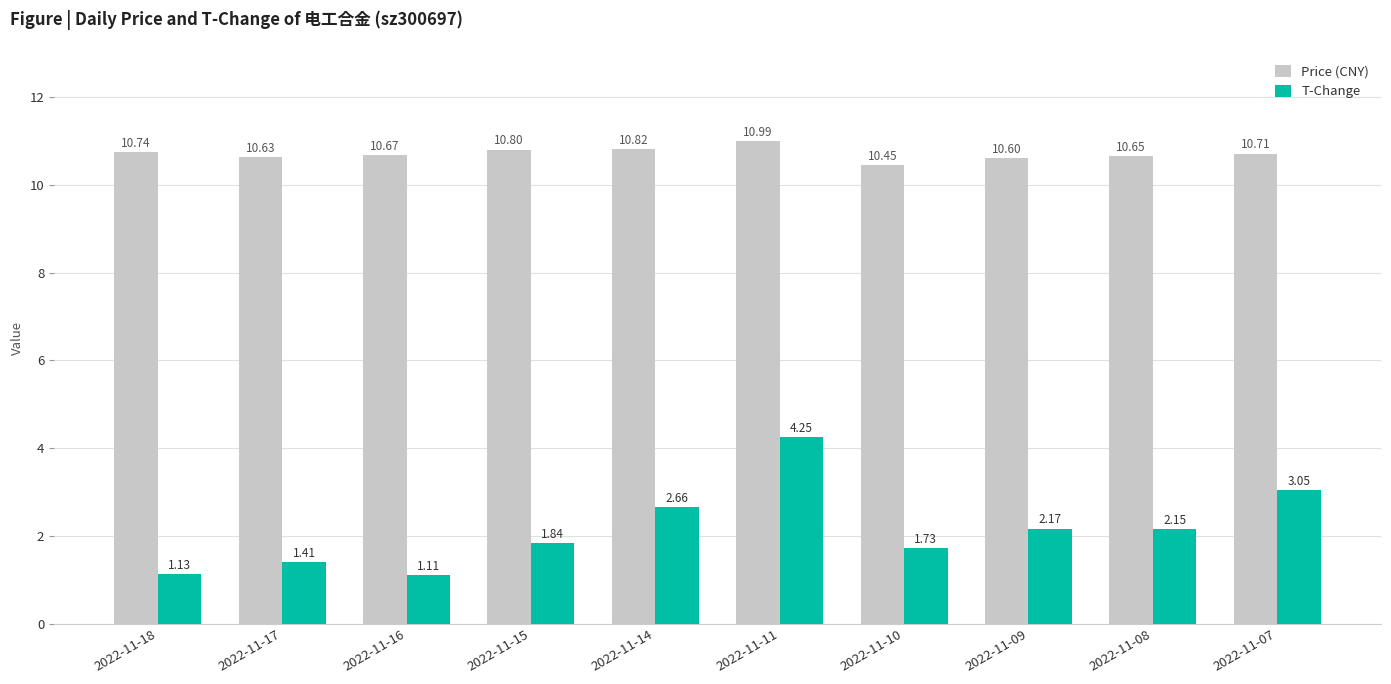

Is it true that Price (CNY) equals 7.4 at 2022-11-11?

False